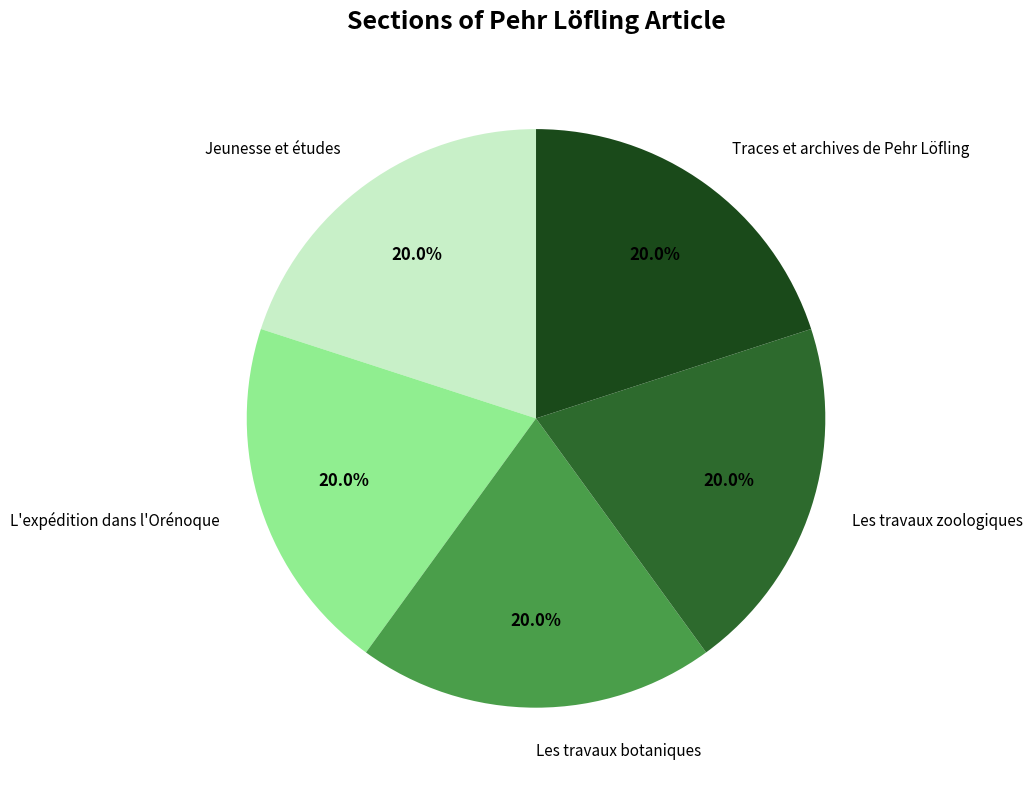

Does any single category account for the majority?

No